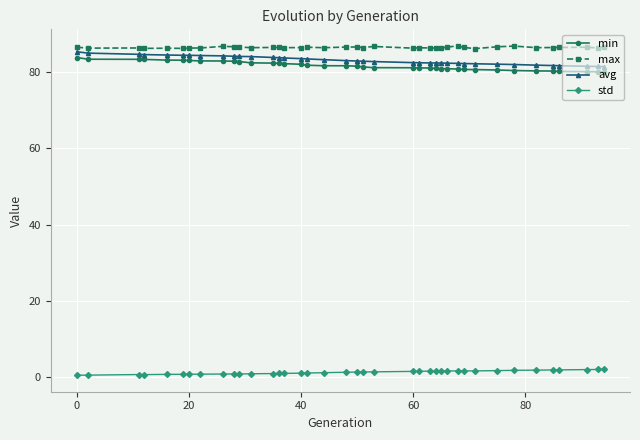

How many data points does each series have?

39